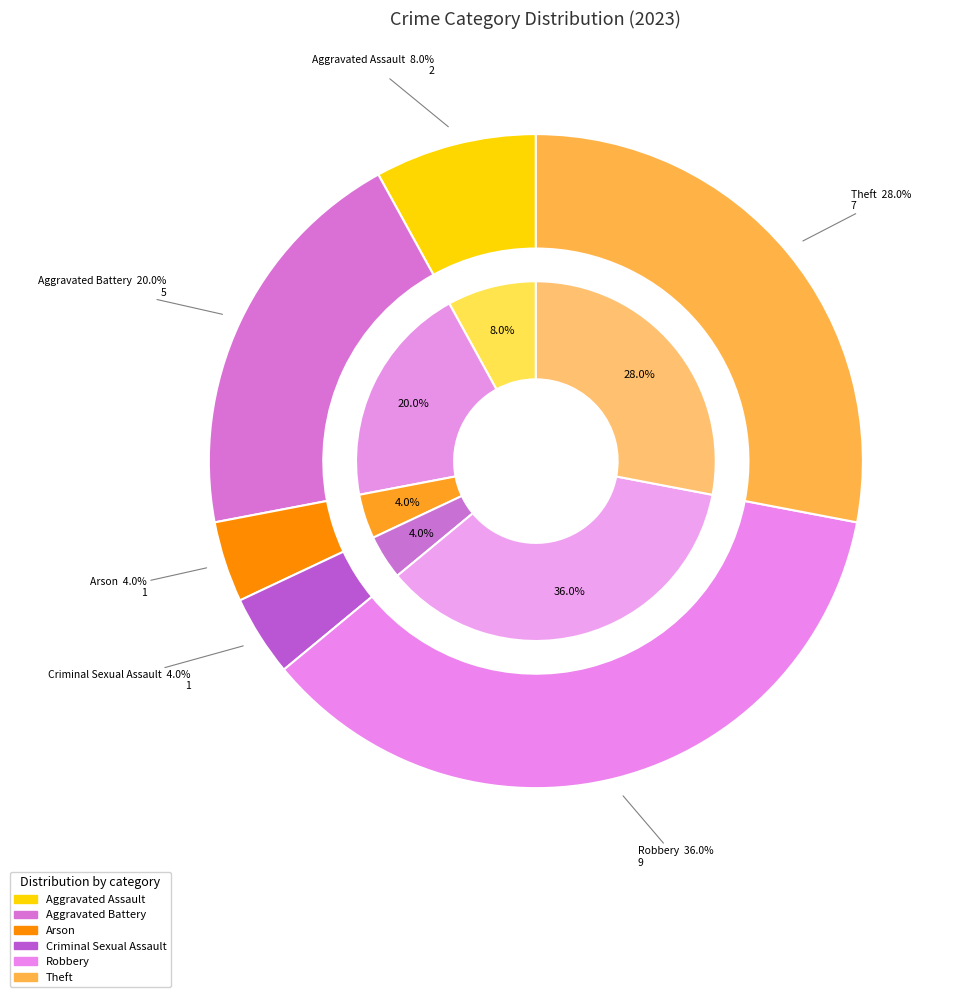

Does Criminal Sexual Assault account for over 50% of the chart?

No